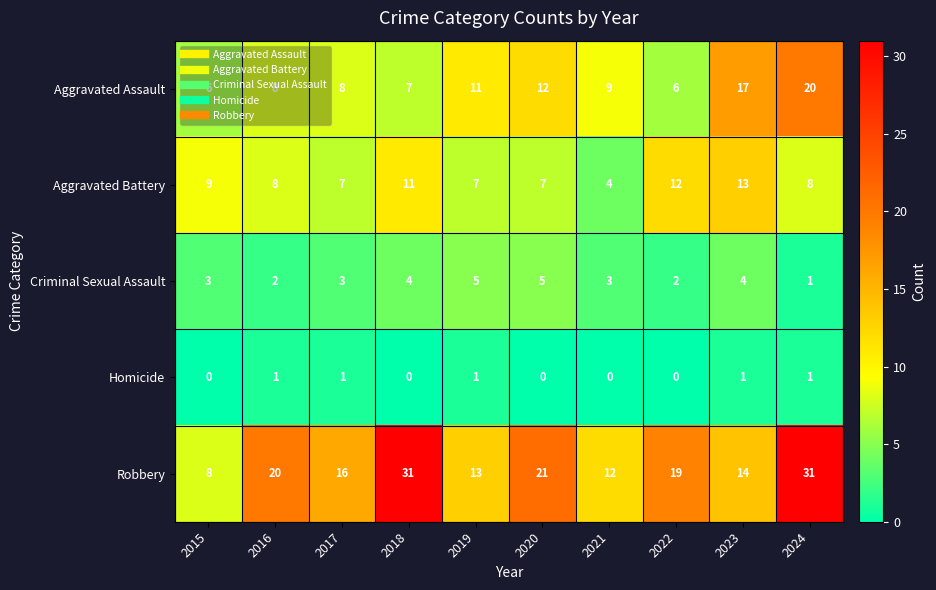

Between 2021 and 2023, which series saw the biggest shift?

Aggravated Battery